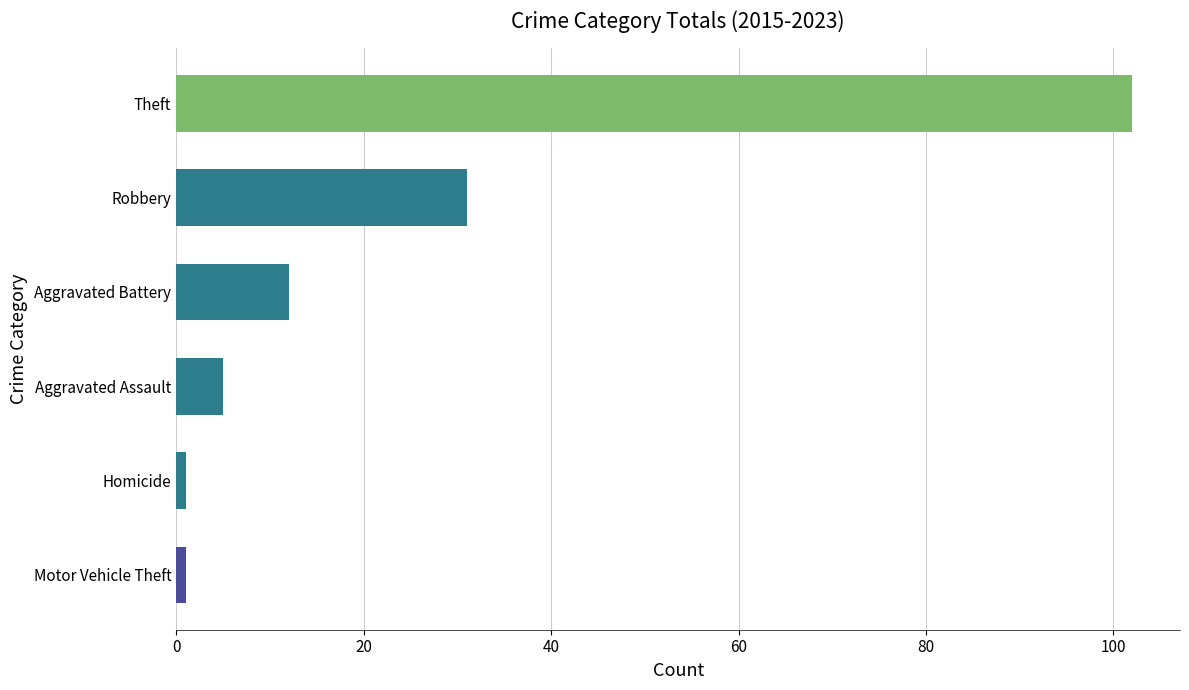

The chart shows a value of 1 at Motor Vehicle Theft. True or false?

False